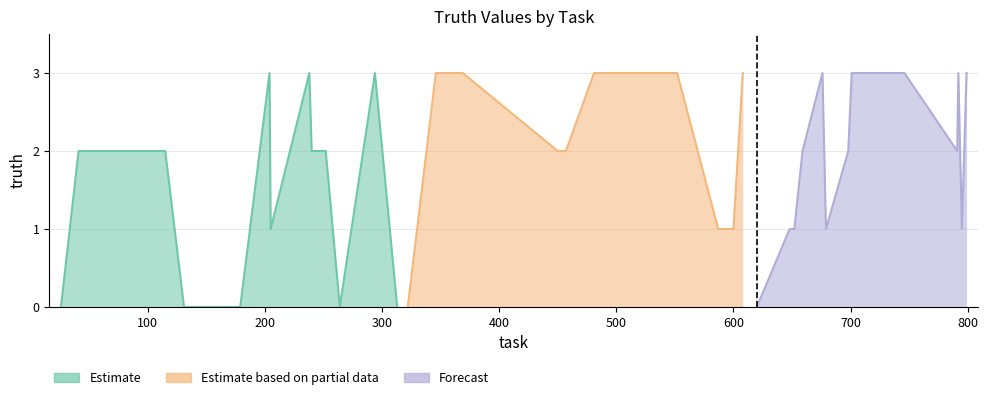

Does the chart display data point markers on the line(s)?

No